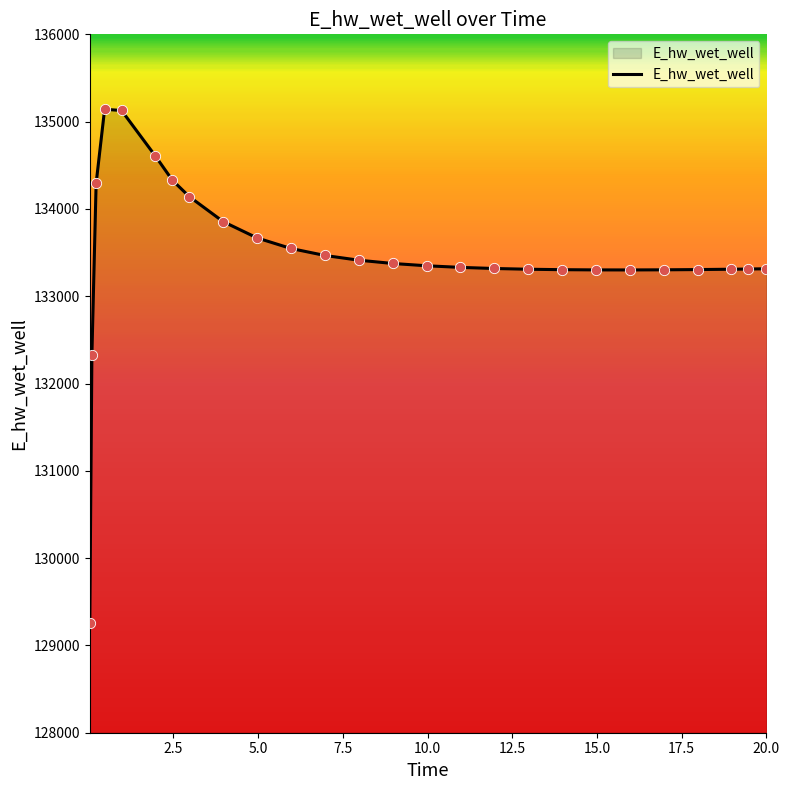

What is the smallest value displayed?

129261.3